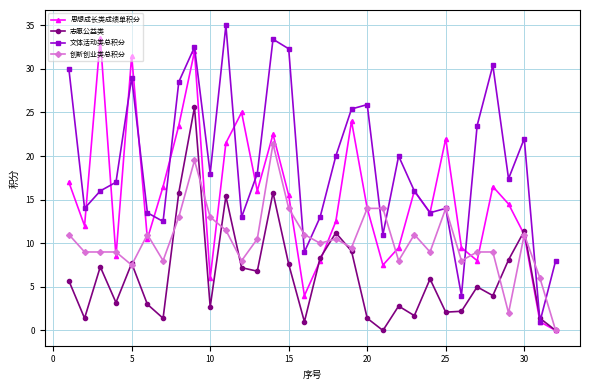

What is the greatest value displayed?

35.0